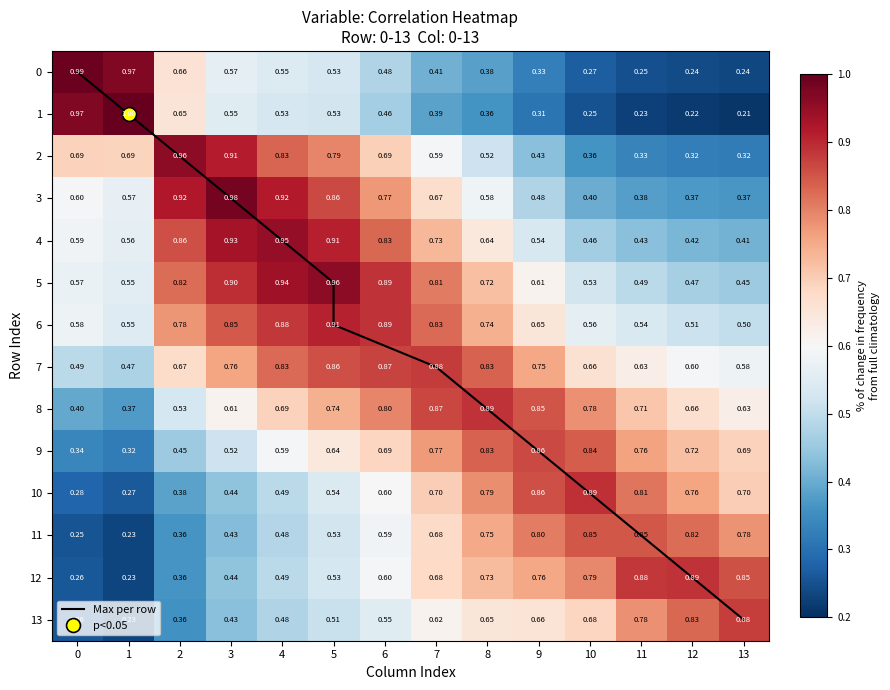

List the series in order of their peak value, highest first.

Max per row, 1, 0, 3, 5, 2, 4, 6, 10, 8, 12, 7, 13, 9, 11